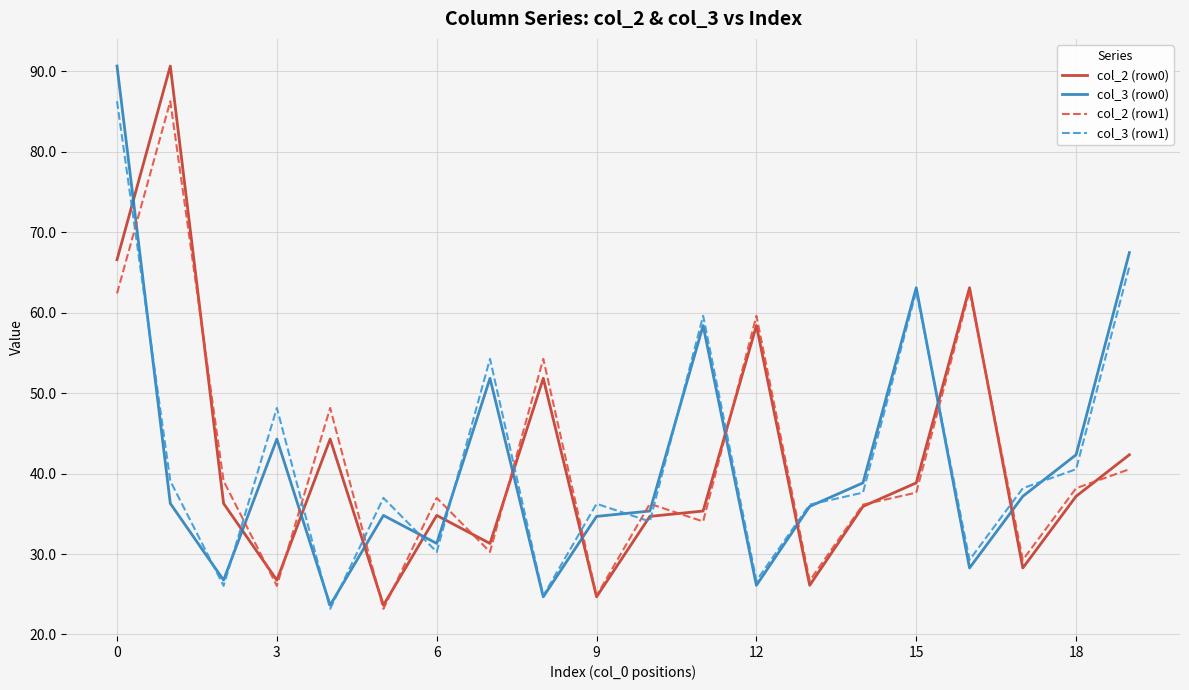

What is the minimum value for col_2 (row0)?

23.6